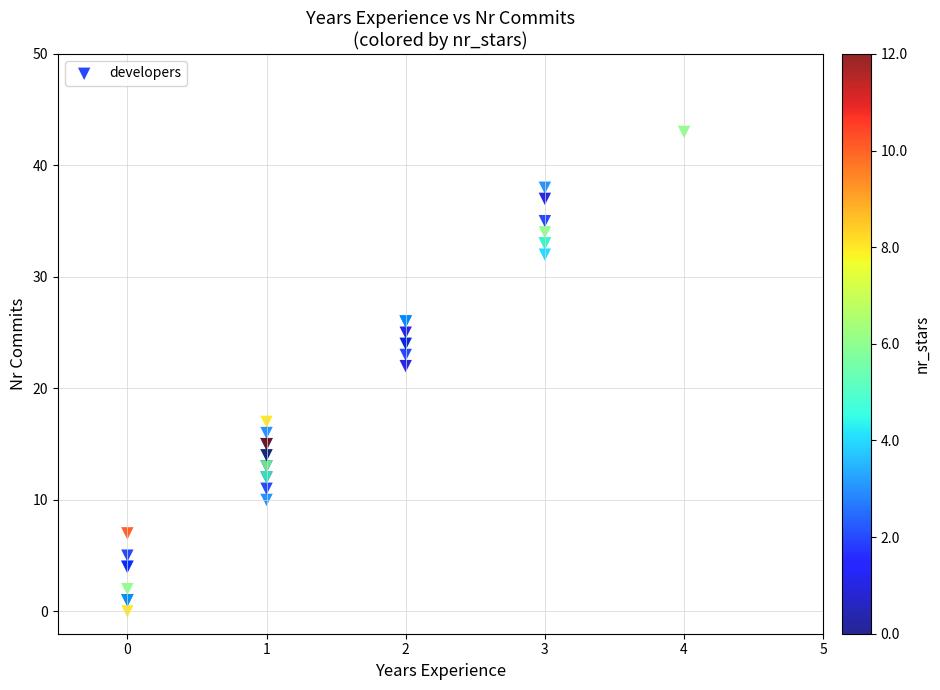

What Y value in the scatter plot is closest to 21?

22